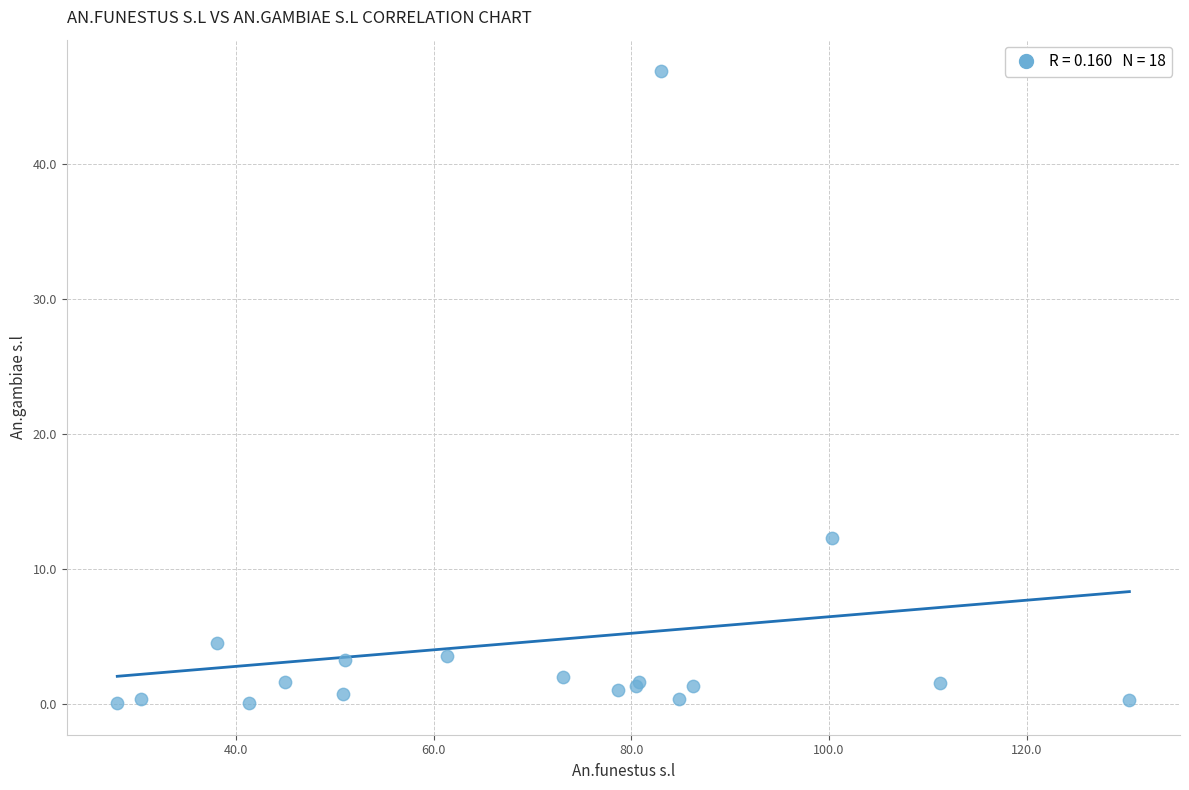

What Y value in the scatter plot is closest to 23?

12.3